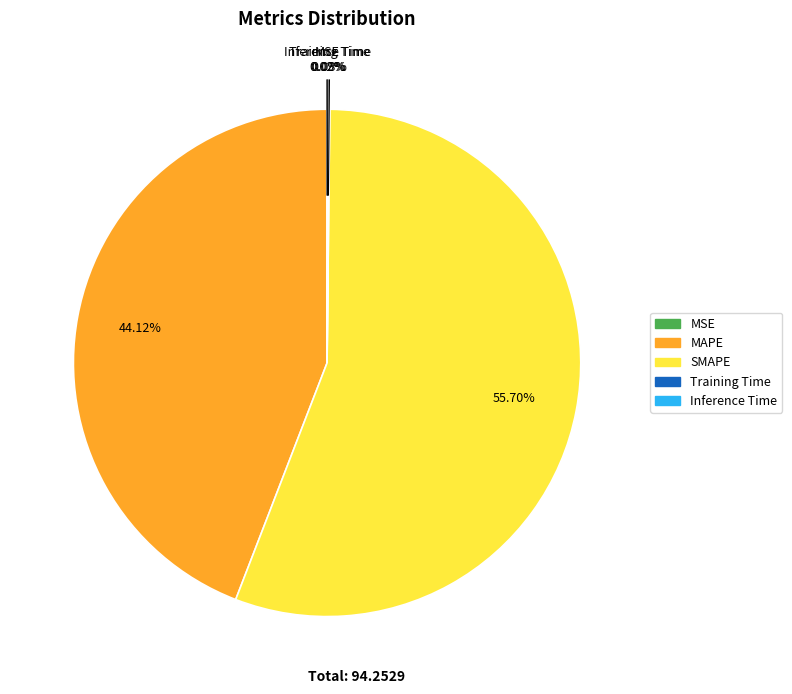

Which category has the biggest portion of the pie?

SMAPE